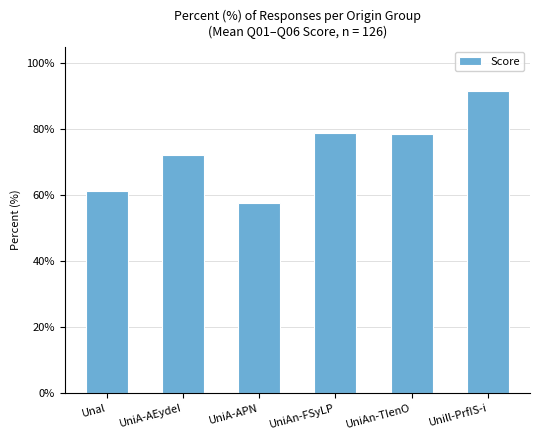

What is the difference between the maximum and second lowest values?

30.4